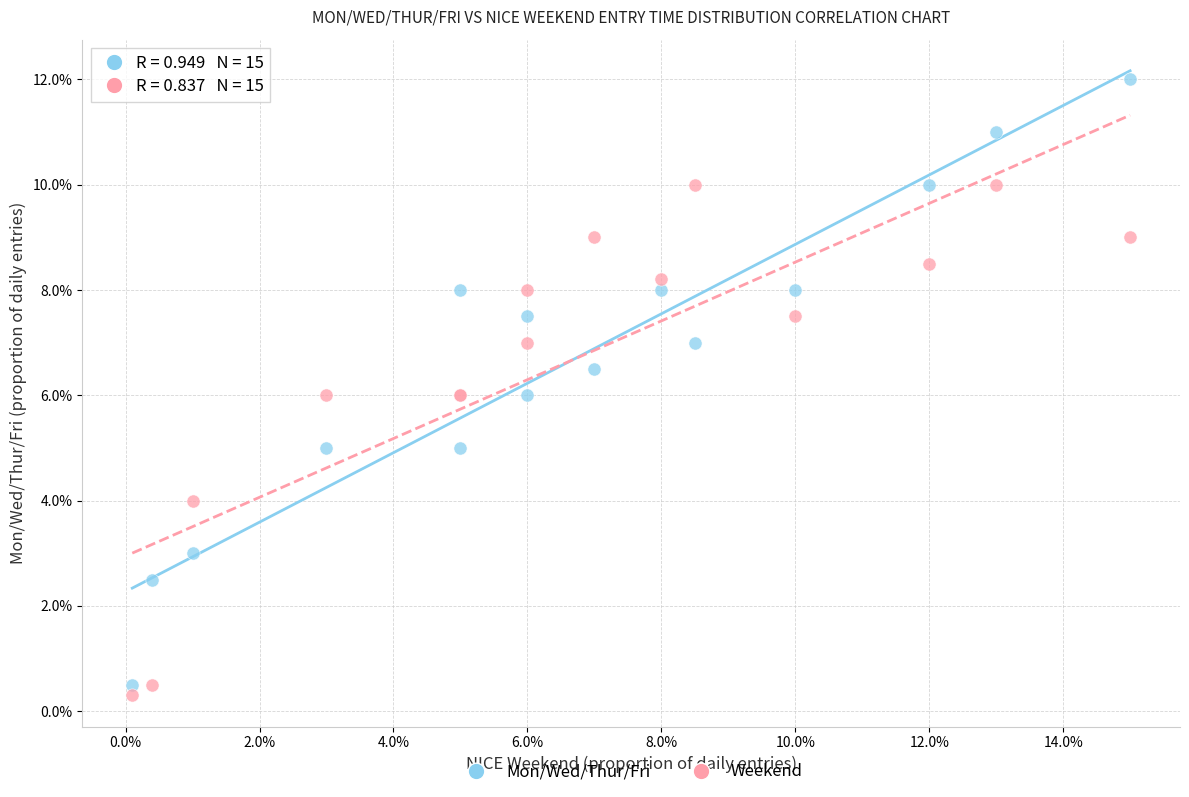

What are all the series names shown in the legend?

Mon/Wed/Thur/Fri, Weekend